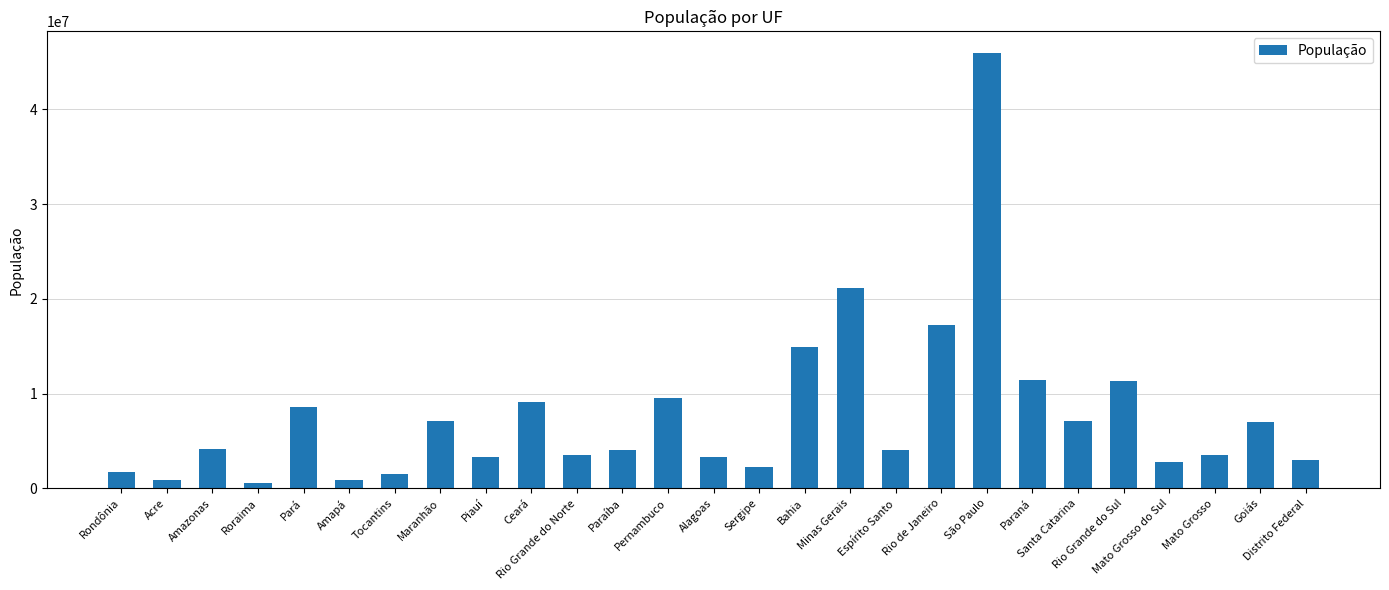

What is the label of the 27th bar from the right?

Rondônia